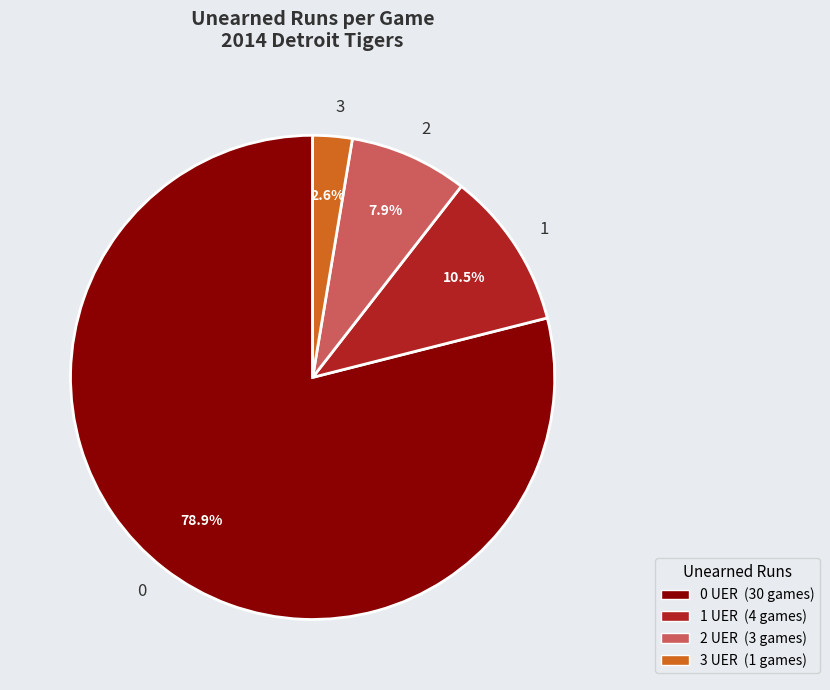

To the nearest percent, what is the combined percentage of 1 and 0?

89%